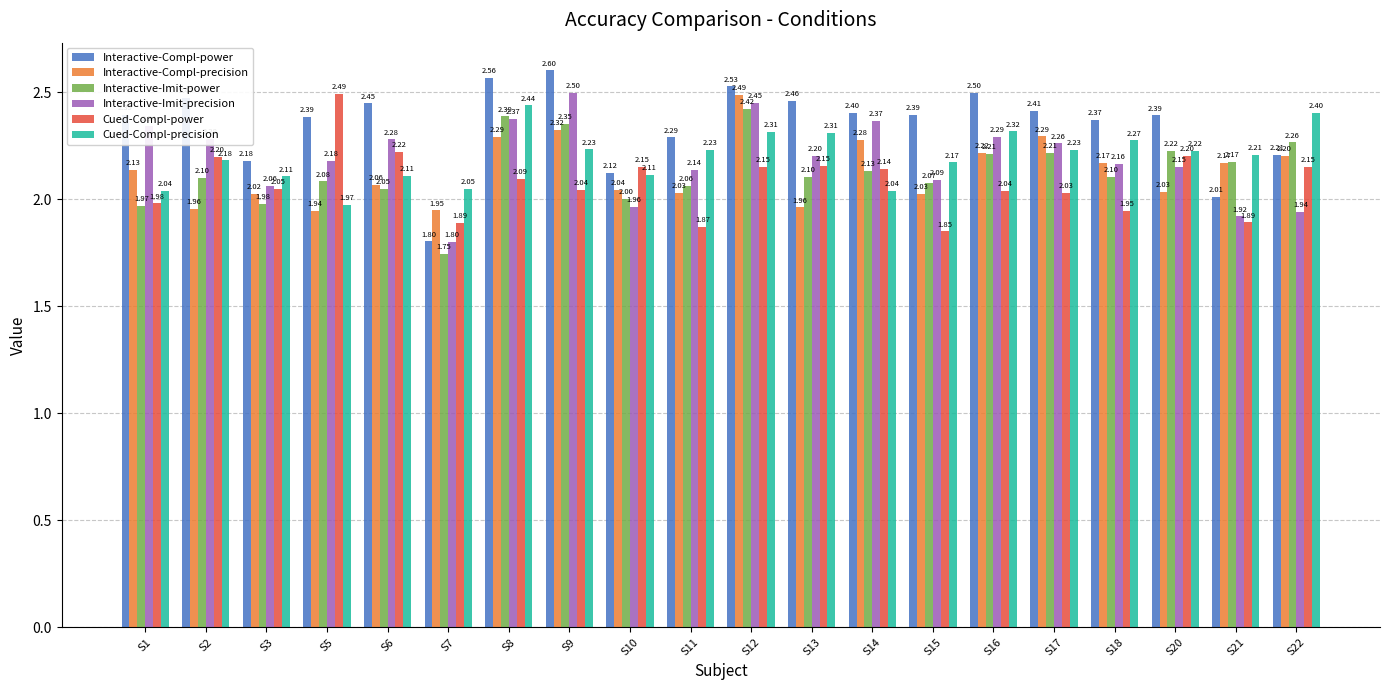

What is the value of the Cued-Compl-power bar at the 5th from the left?

2.2